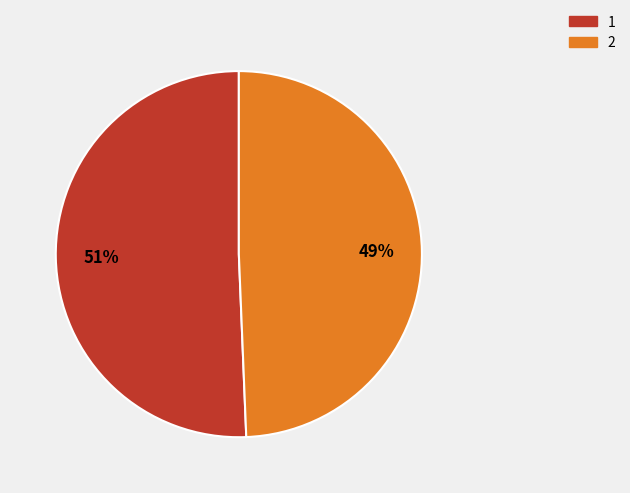

Is 1 the majority of the pie?

Yes